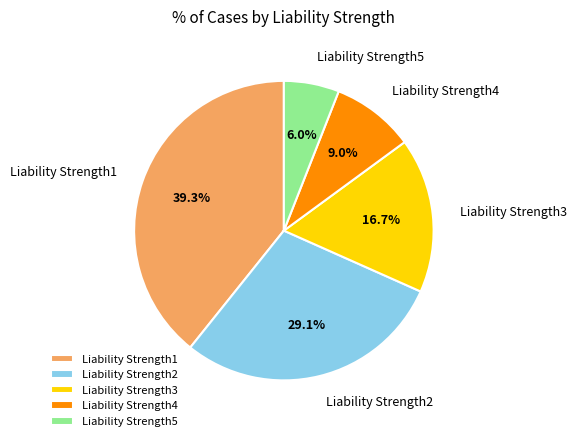

To the nearest percent, what is the difference between the largest and smallest slice percentages?

33%